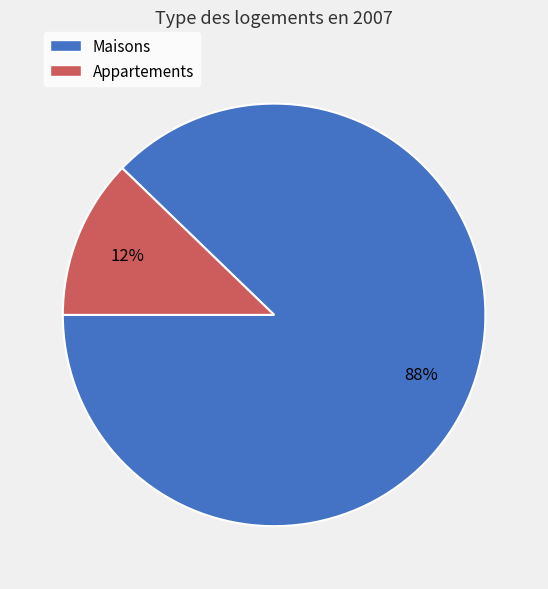

To the nearest percent, what is the difference between the largest and smallest slice percentages?

76%